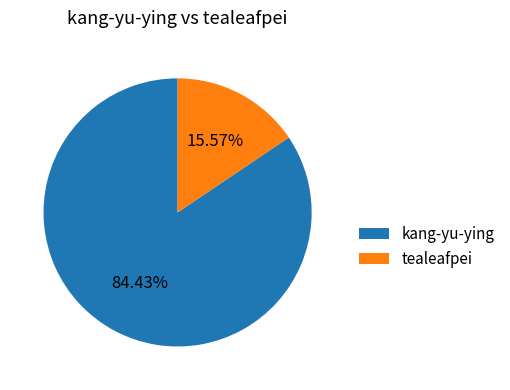

Is the sum of kang-yu-ying and tealeafpei greater than half?

Yes